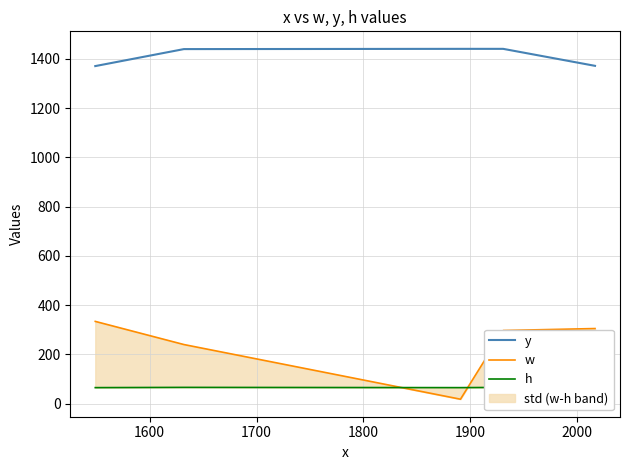

What is the highest value of the y series?

1441